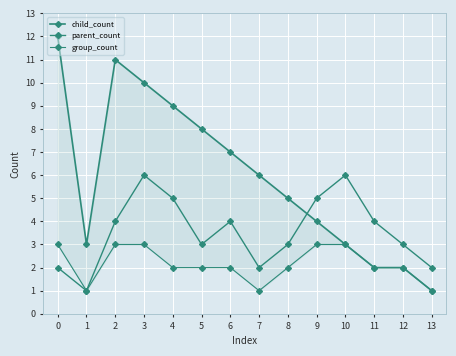

List the series in order of their overall mean, highest first.

child_count, parent_count, group_count